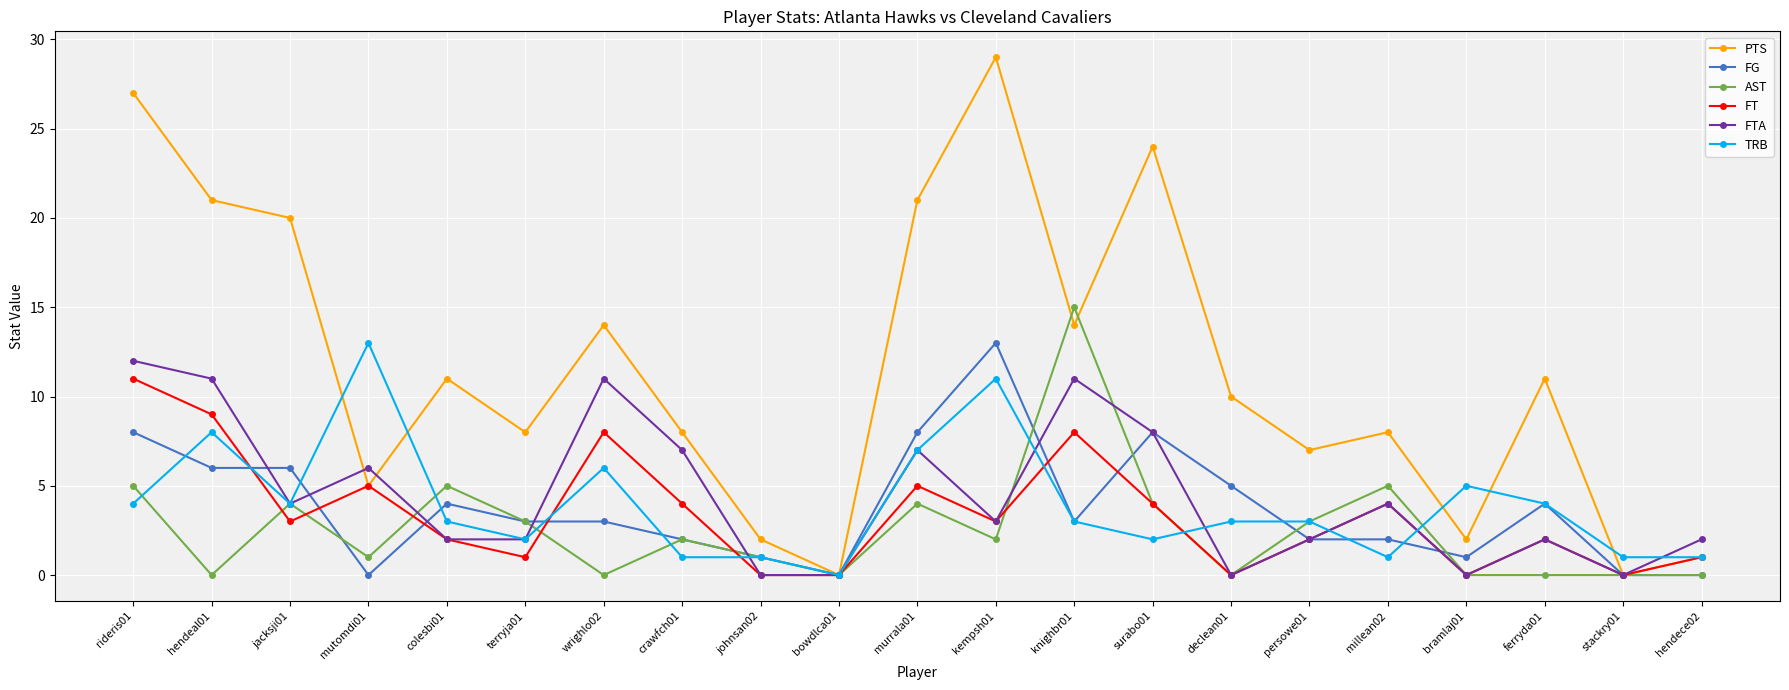

Which series has the widest spread of values?

PTS